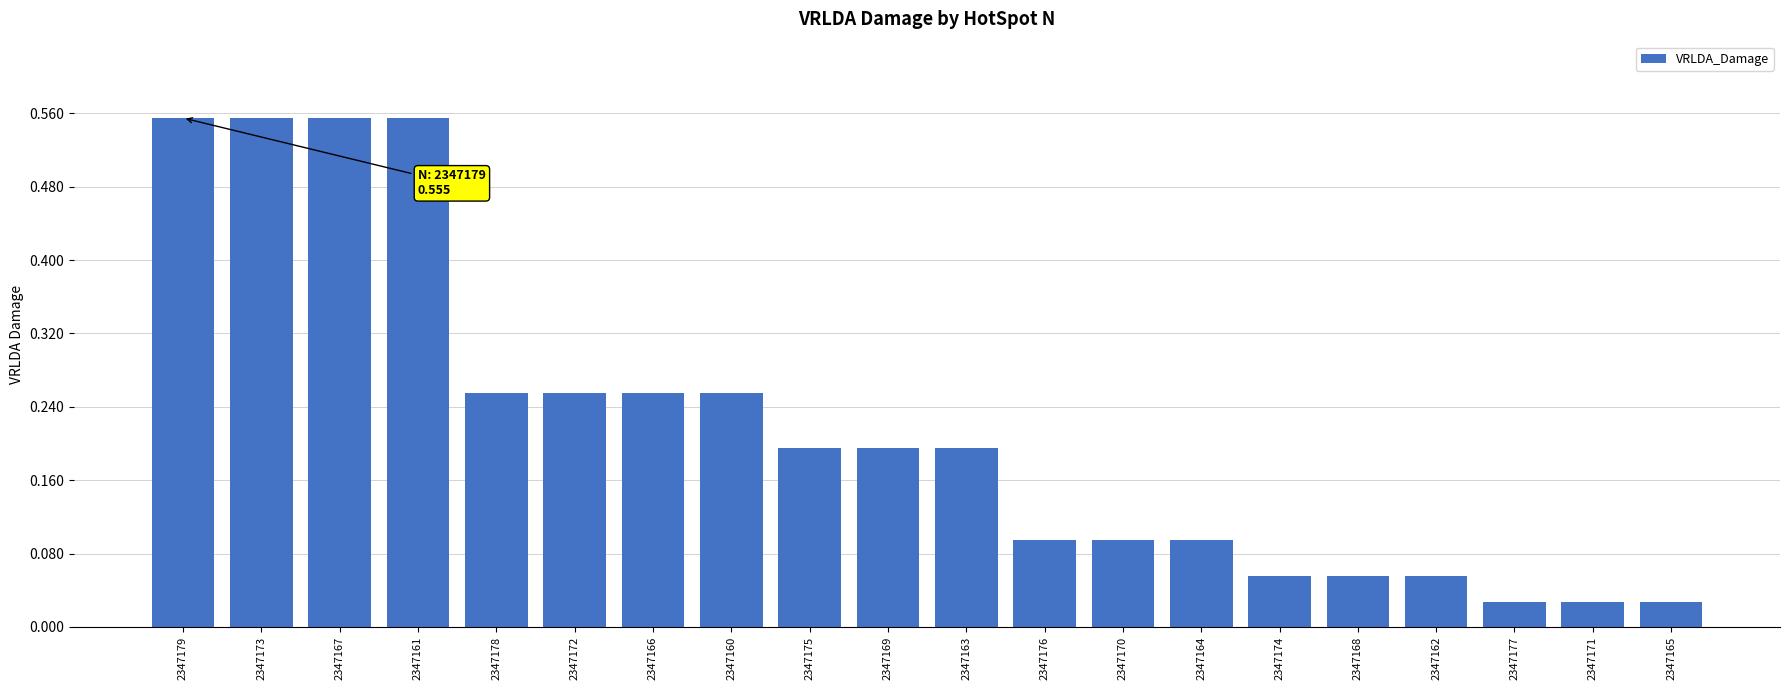

What is the sum of the values at 2347163 and 2347173?

0.8